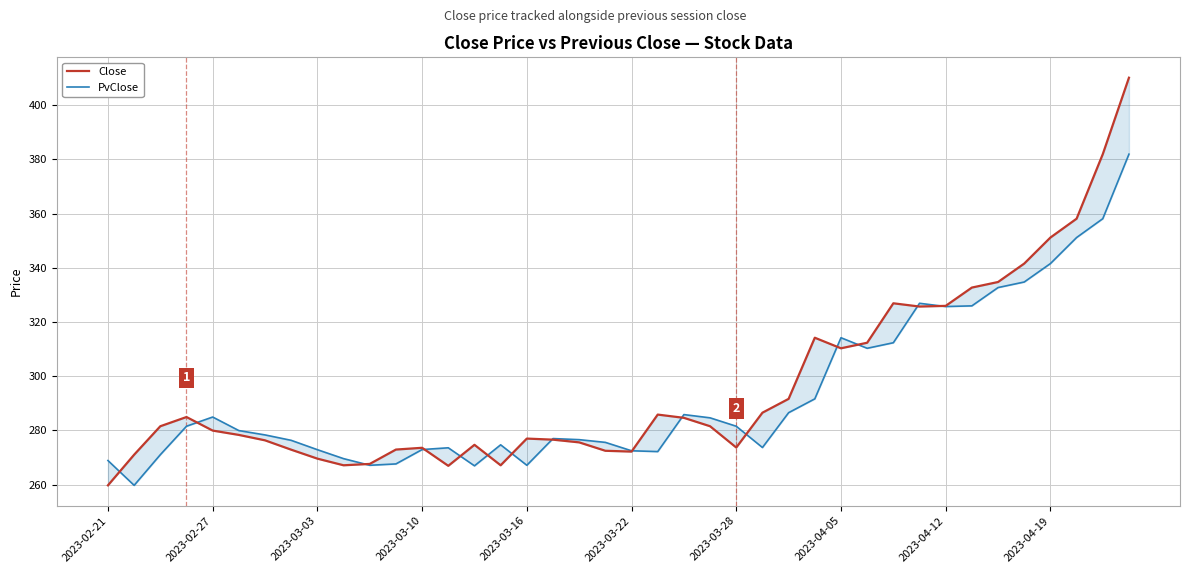

True or false: Close has more than 1 points higher than both neighbors.

True